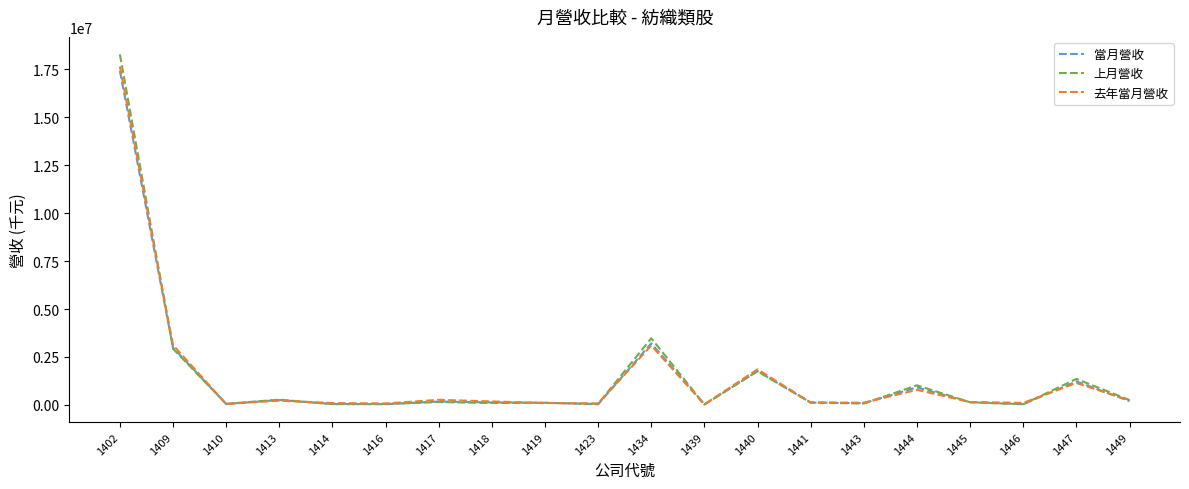

Which category has the highest value in the 去年當月營收 series?

1402